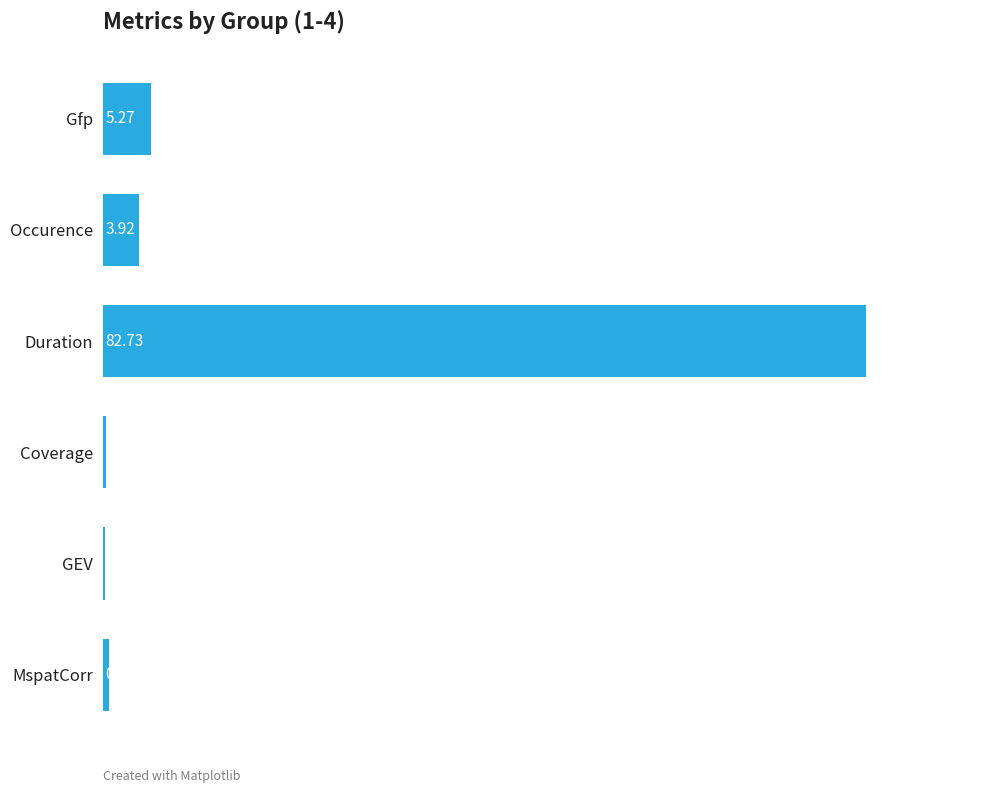

At which category does the chart reach its peak across all series?

Duration